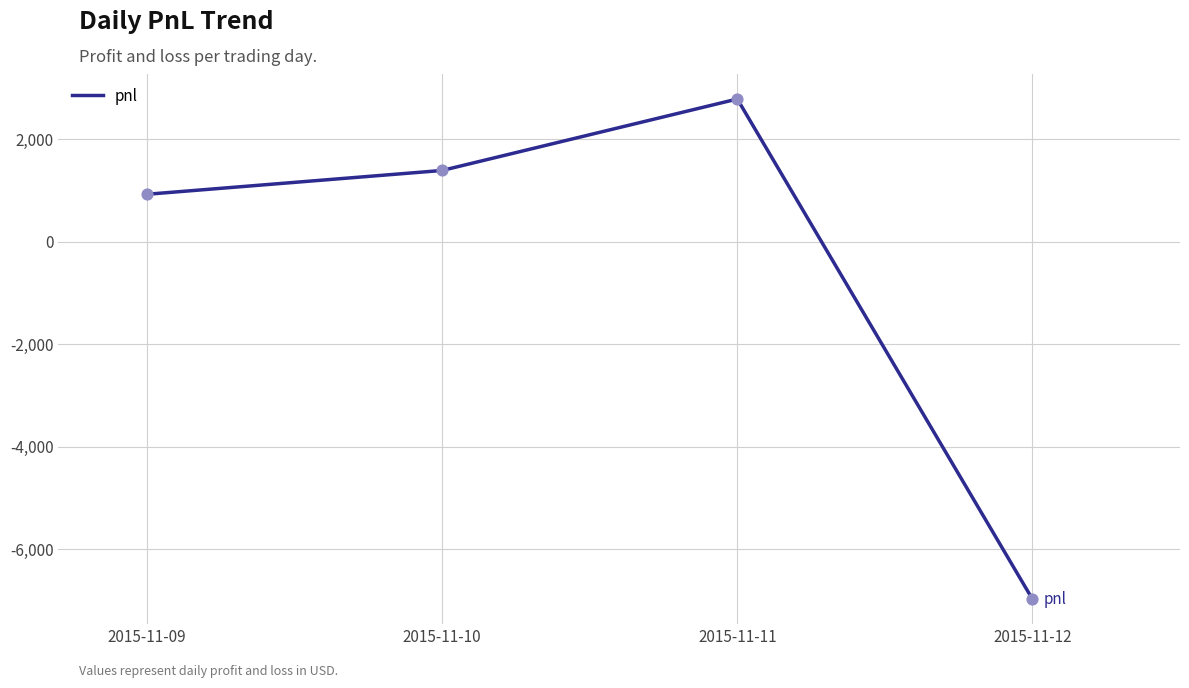

What is the ratio of the value at 2015-11-09 to the value at 2015-11-11?

0.3